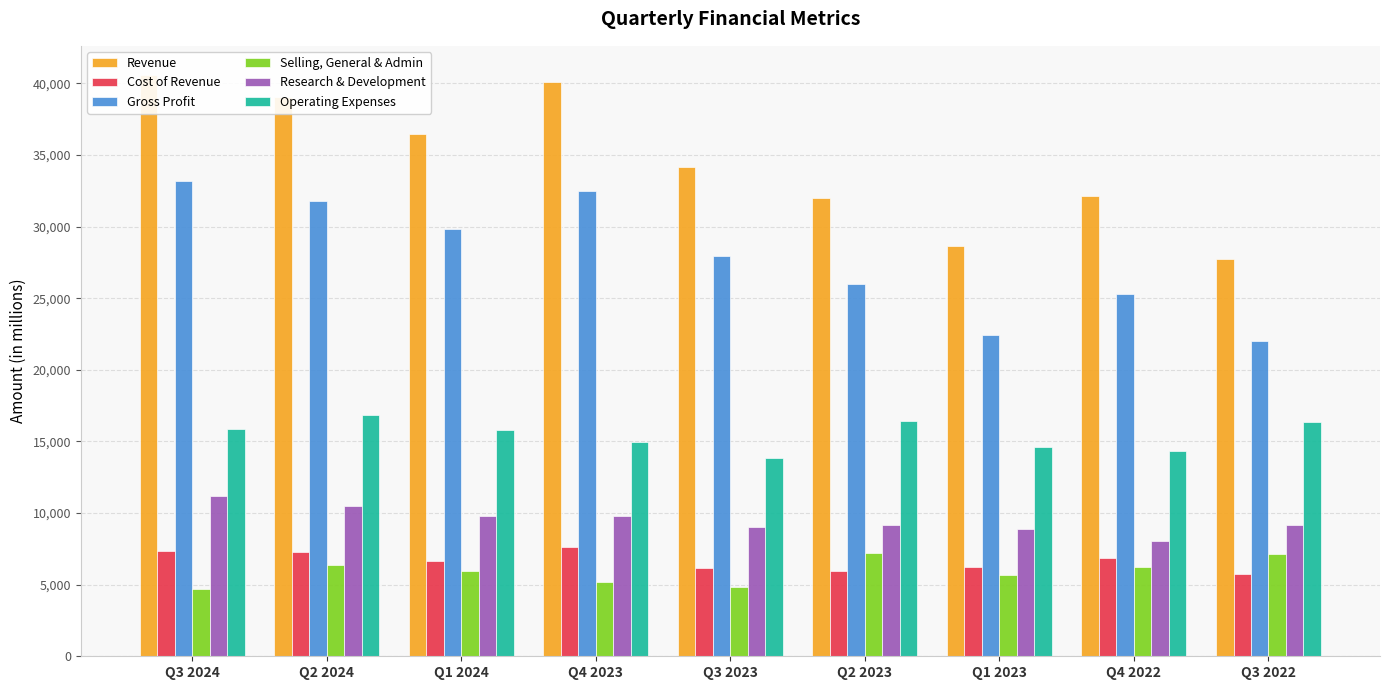

What is the difference between the second highest and second lowest values in the Selling, General & Admin series?

2318